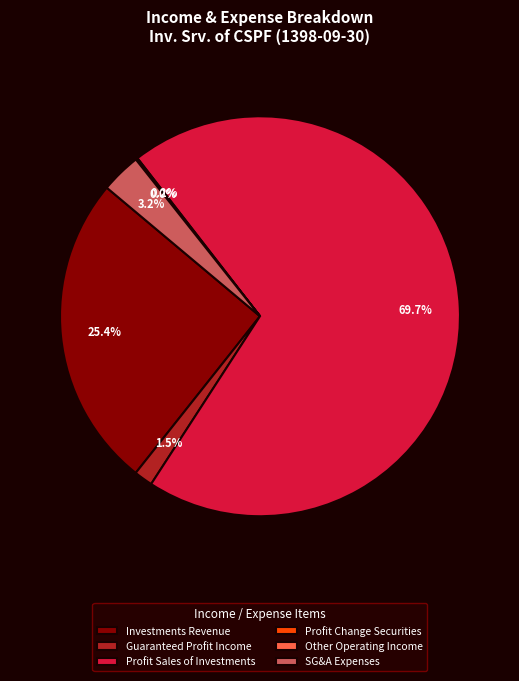

To the nearest percent, what is the difference between the largest and smallest slice percentages?

70%